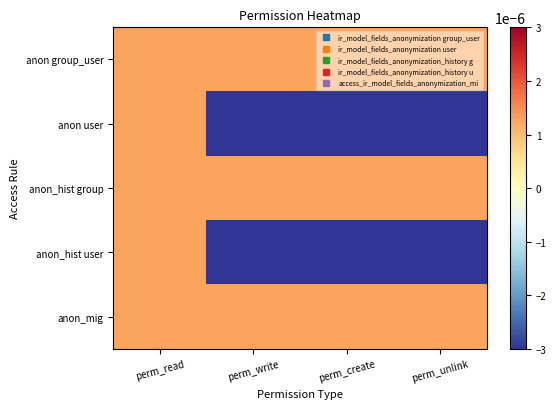

Which series has the largest range (max minus min)?

anon user